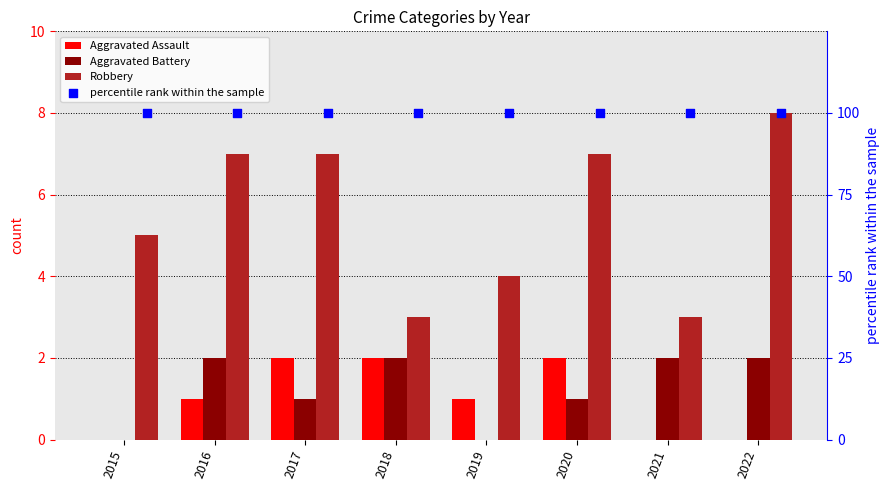

Which series reaches the maximum Y coordinate?

percentile rank within the sample